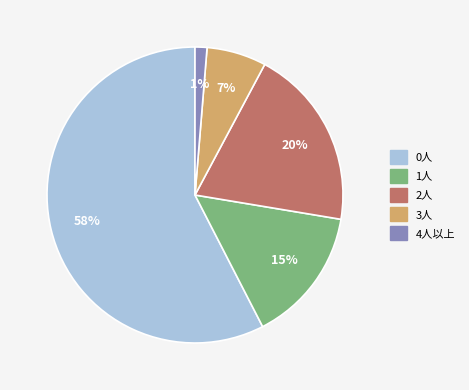

Count the number of slices in the pie.

5